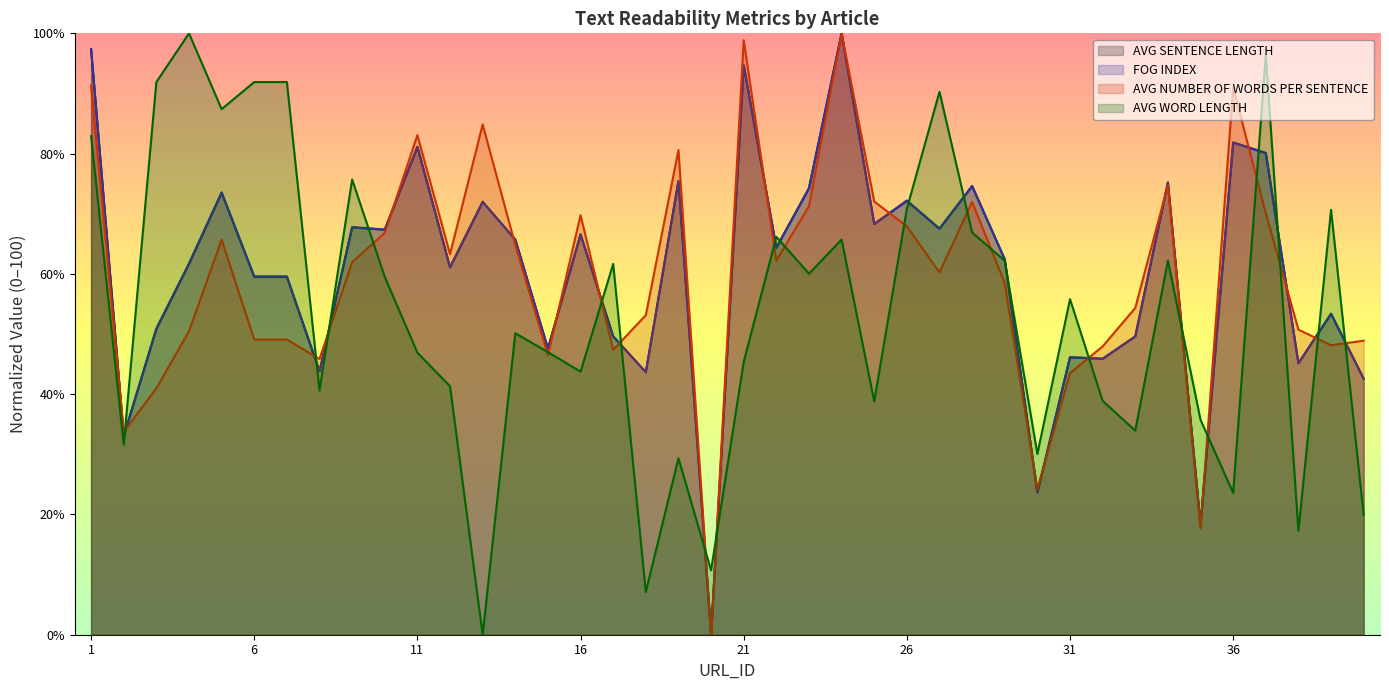

At how many categories does at least one series exceed 8?

40